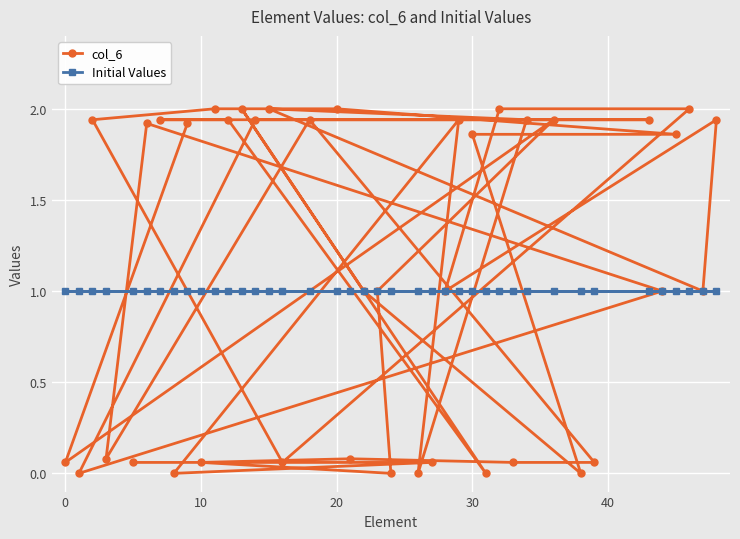

At 10, list the series in order from largest to smallest.

Initial Values, col_6